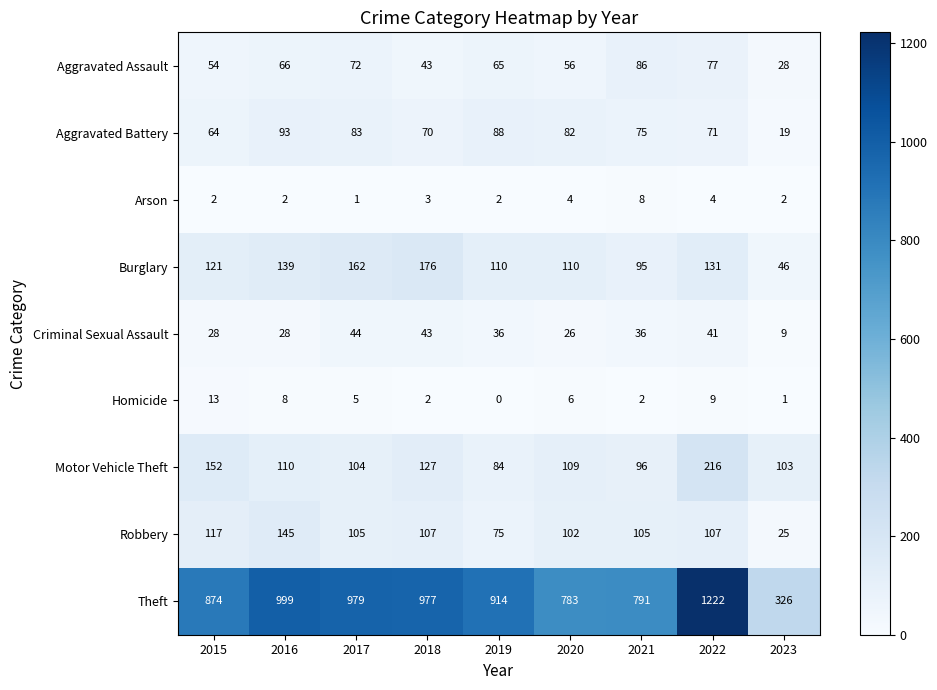

The value of Aggravated Assault at 2016 is 17. True or false?

False